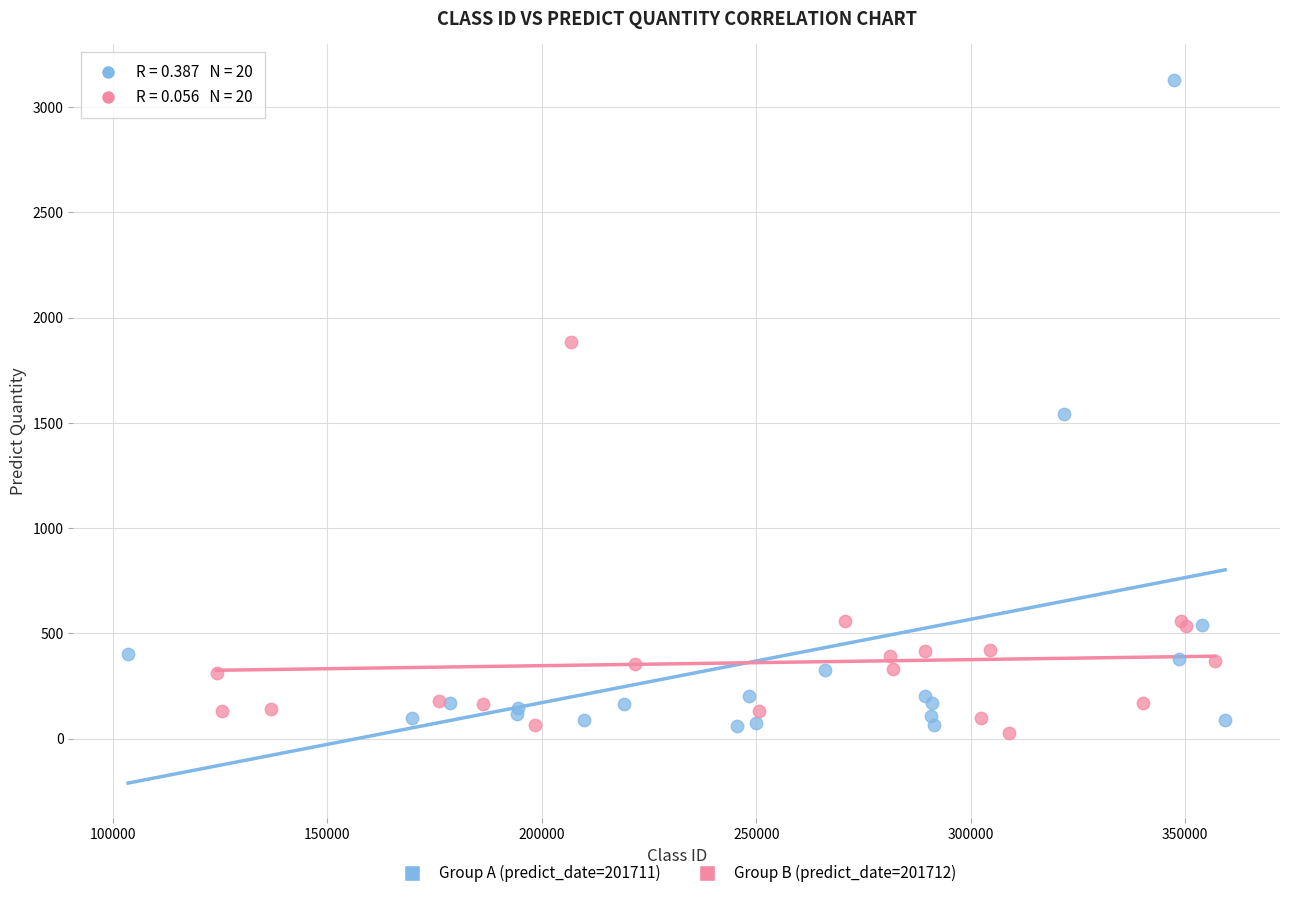

Which series has the largest Y range (max minus min)?

Group A (predict_date=201711)